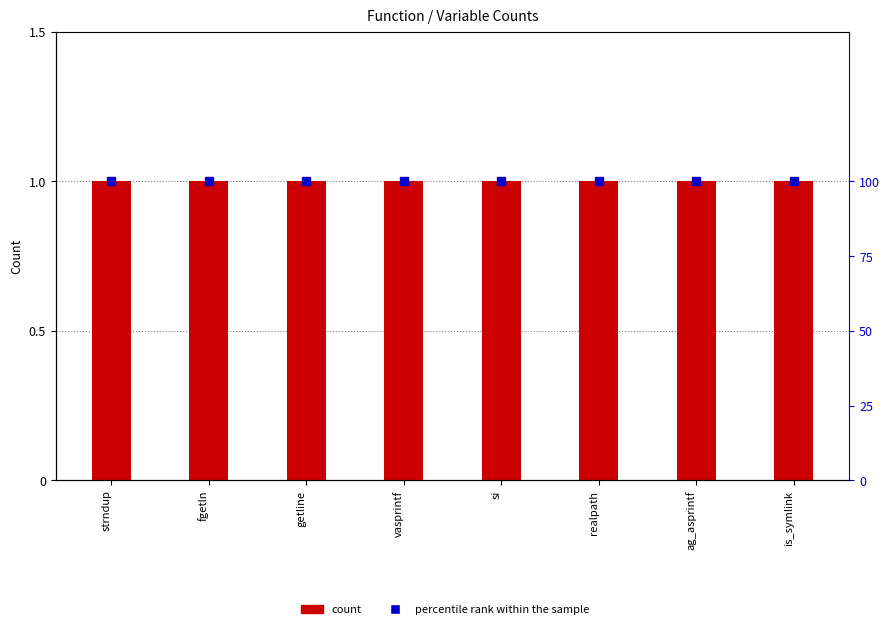

What is the maximum value shown in the chart?

100